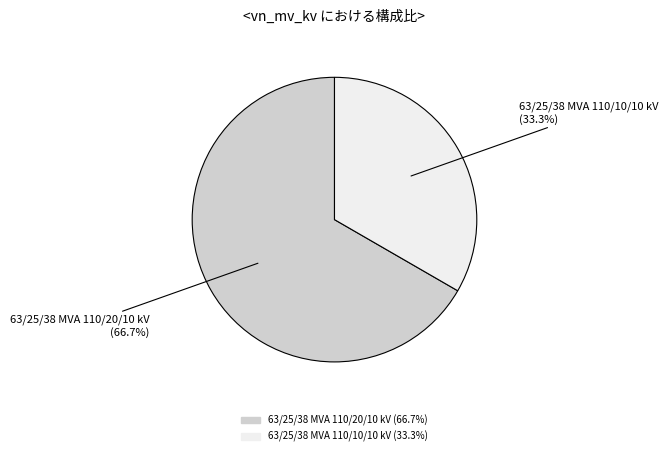

To the nearest percent, what is the difference between the 63/25/38 MVA 110/20/10 kV and 63/25/38 MVA 110/10/10 kV slice percentages?

33%